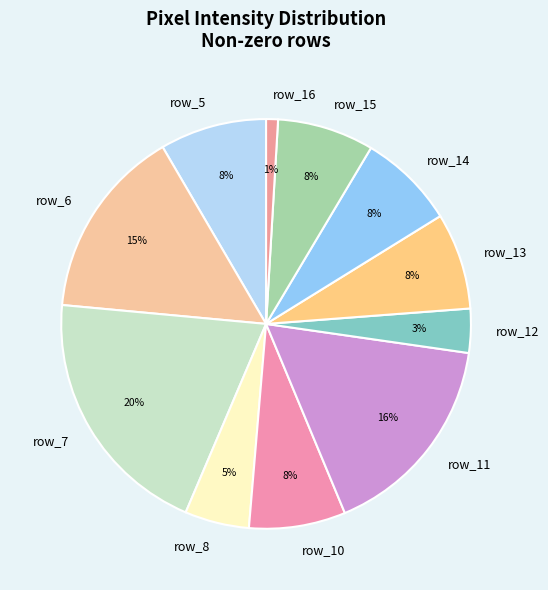

To the nearest percent, what is the average slice percentage?

9%